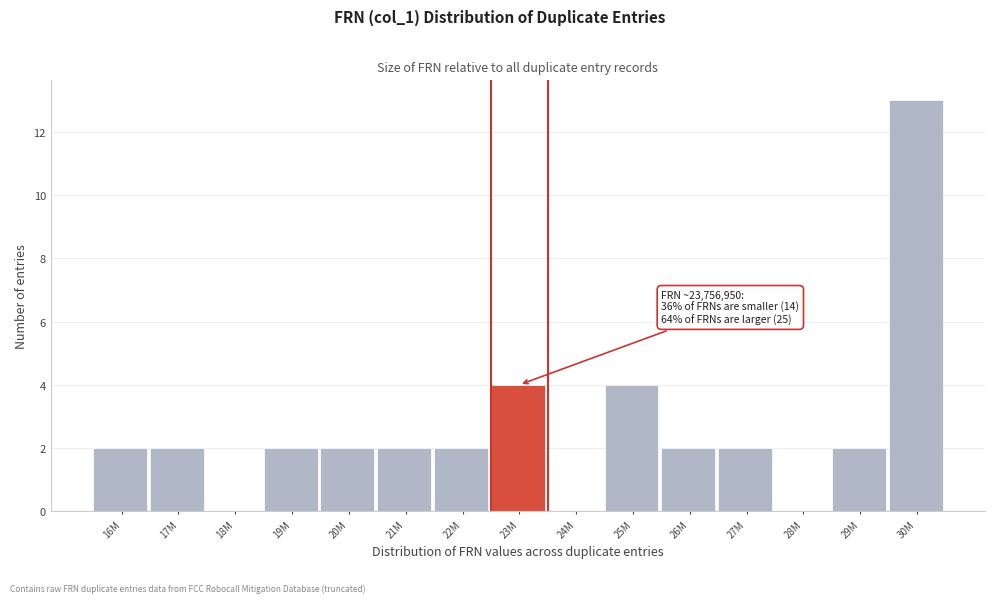

Reading right to left, transcribe all the data shown in this chart.

30M=13	29M=2	28M=0	27M=2	26M=2	25M=4	24M=0	23M=4	22M=2	21M=2	20M=2	19M=2	18M=0	17M=2	16M=2